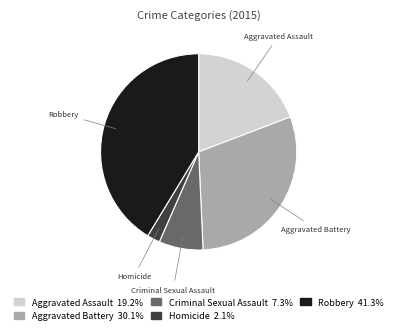

Is the sum of Homicide and Criminal Sexual Assault greater than half?

No